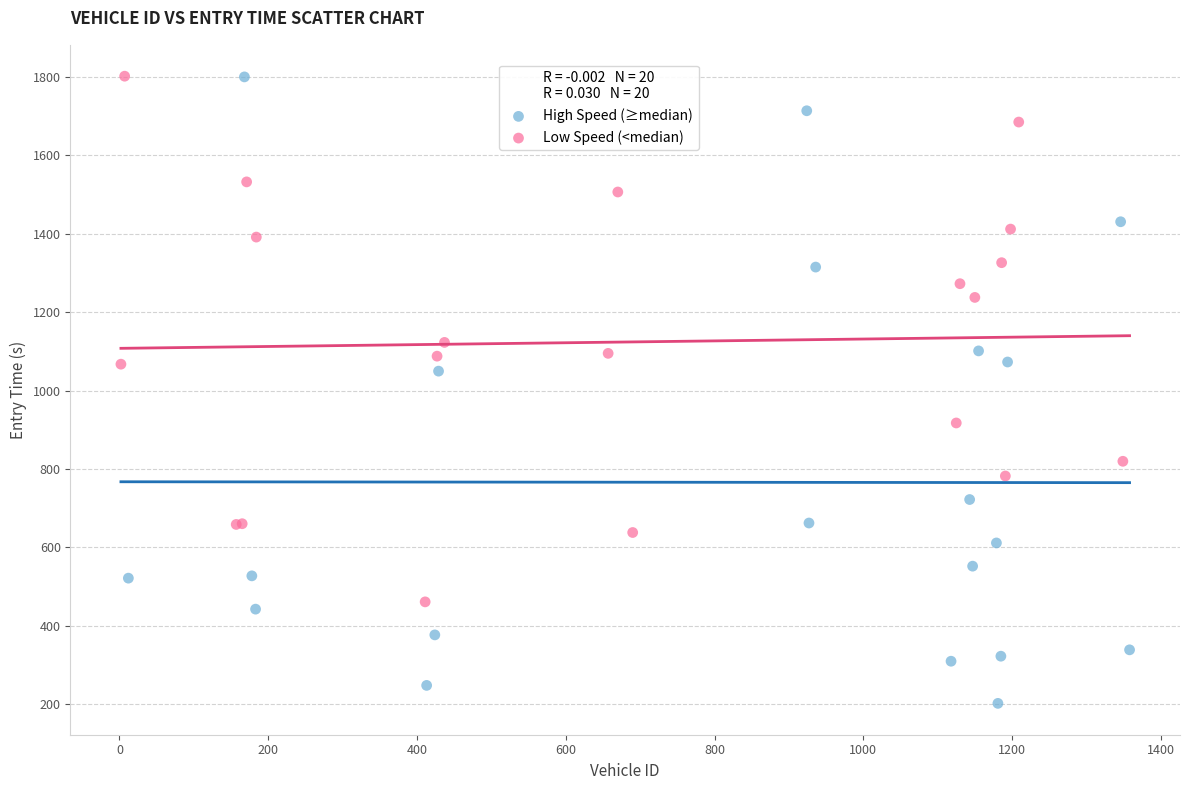

Which series has the largest Y range (max minus min)?

High Speed (≥median)